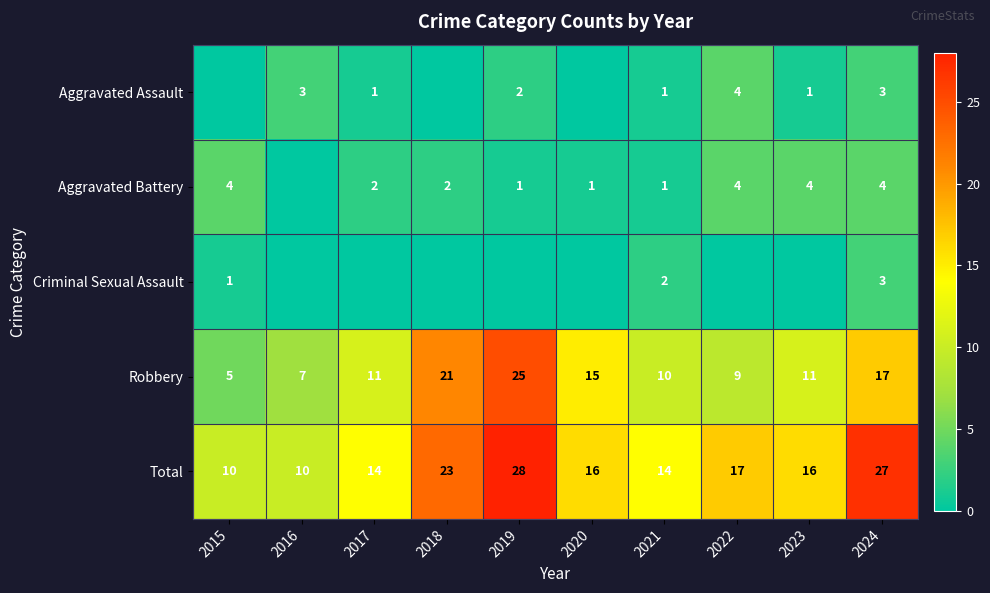

Is it true that Robbery equals 7 at 2016?

True